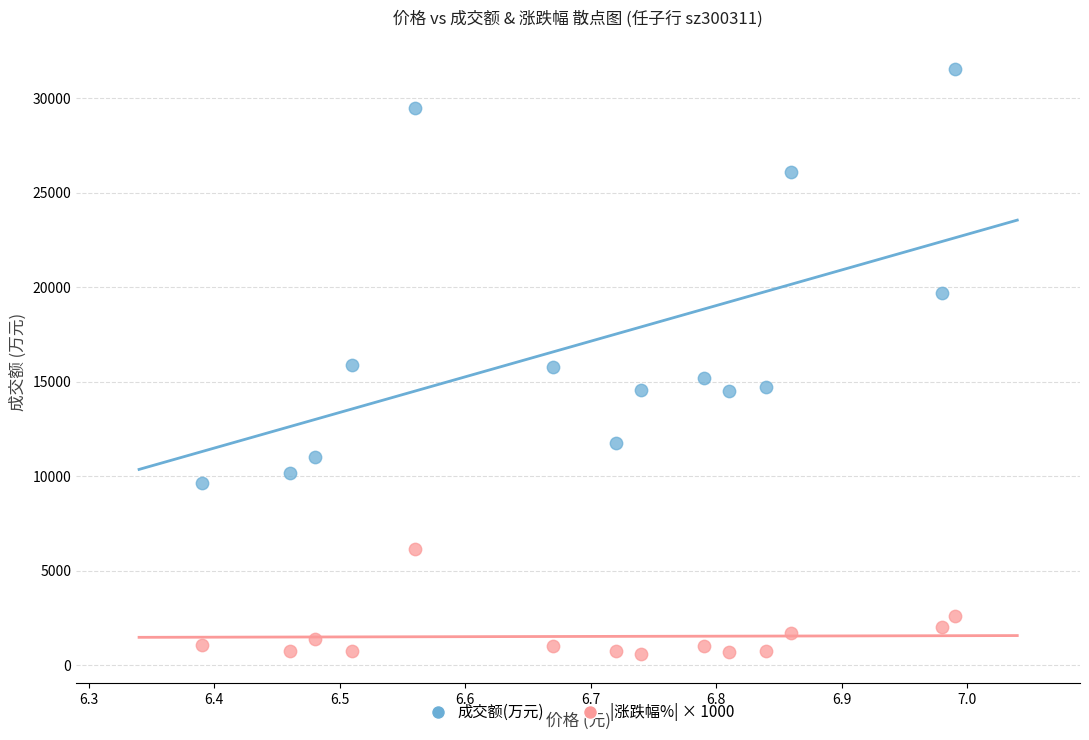

Which series contains the lowest Y value?

|涨跌幅%| × 1000